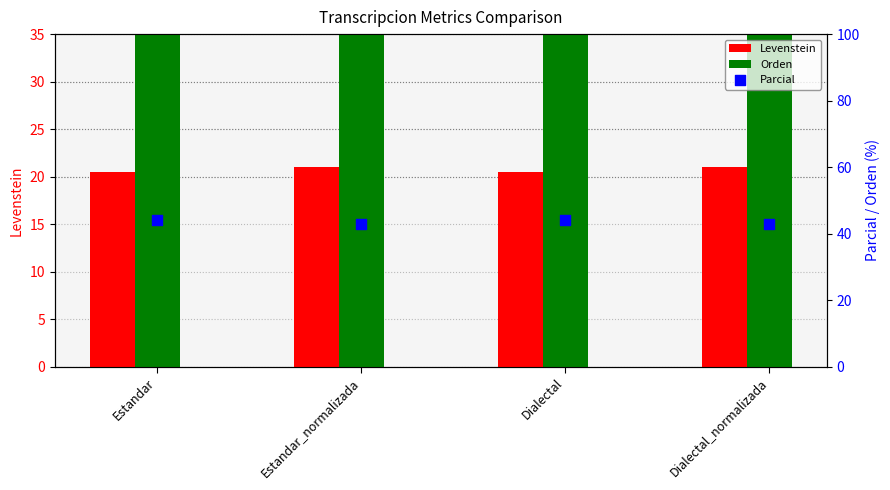

What are all the series names shown in the legend?

Levenstein, Orden, Parcial